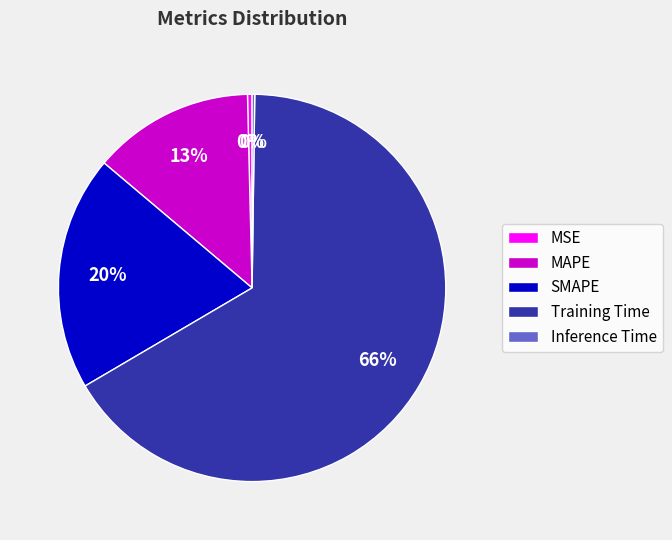

The MAPE slice represents 13% of the pie. True or false?

True